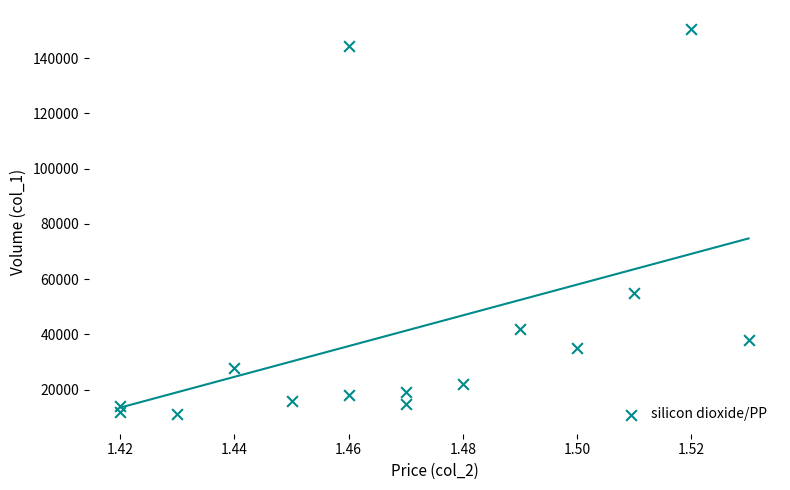

What Y value in the scatter plot is closest to 80740?

55000